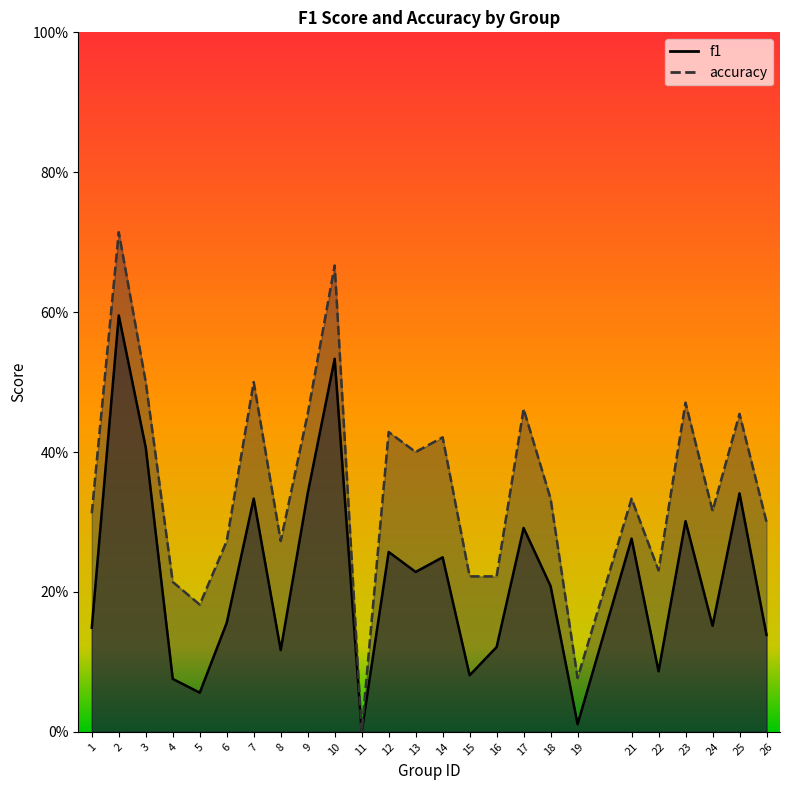

What is the maximum value shown in the chart?

0.7